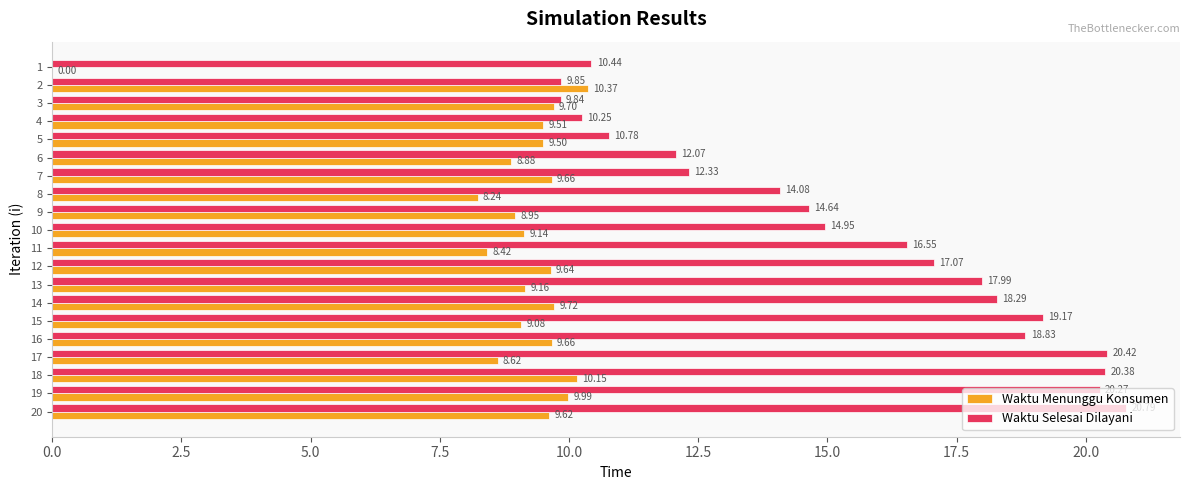

At which category is the sum across all series the highest?

18